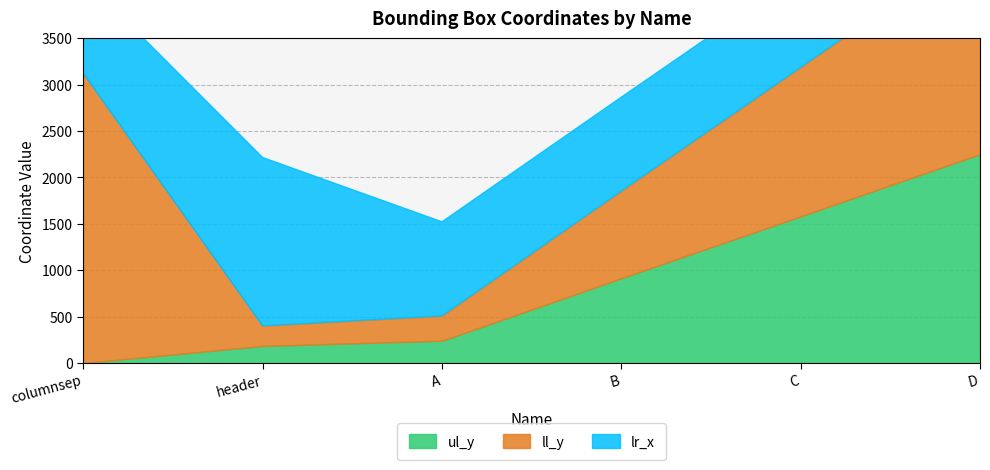

At which label does ul_y reach its minimum?

columnsep